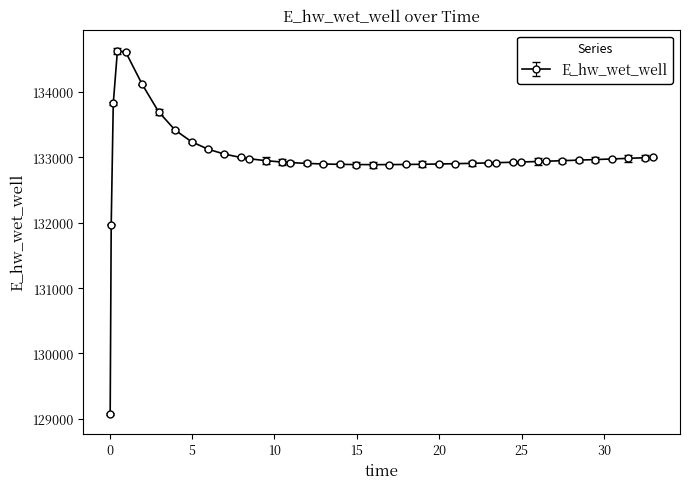

What is the difference between the maximum and second lowest values?

2658.0